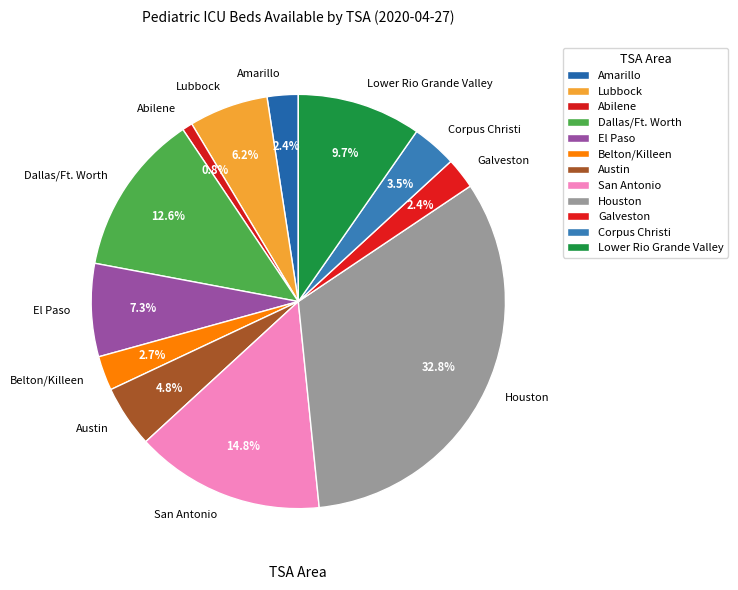

To the nearest percent, what portion does Belton/Killeen represent?

3%